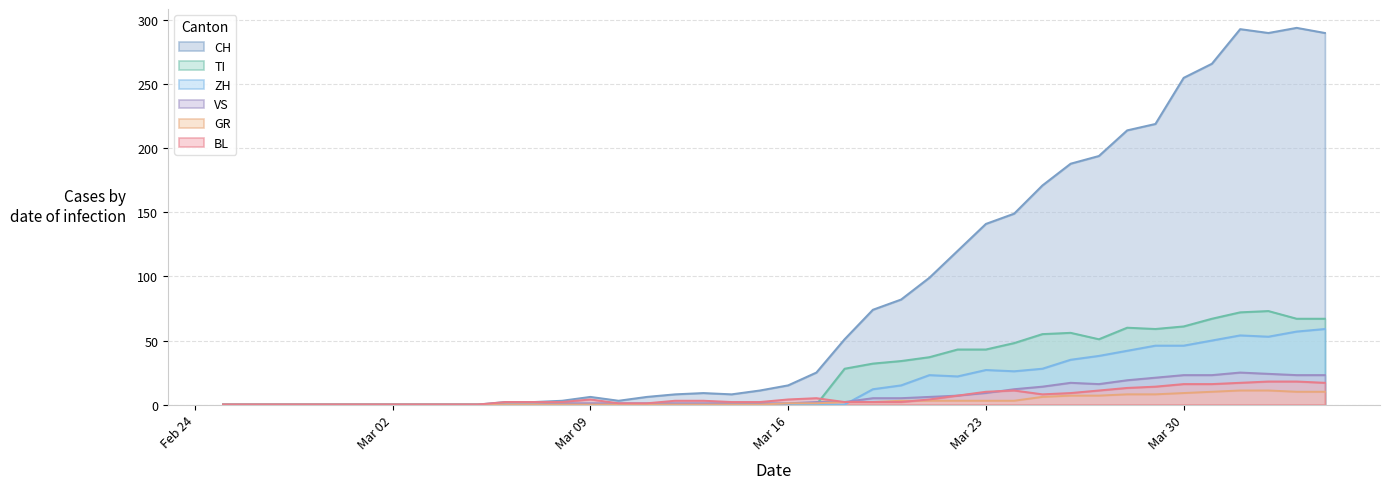

True or false: GR and VS intersect in this chart.

False